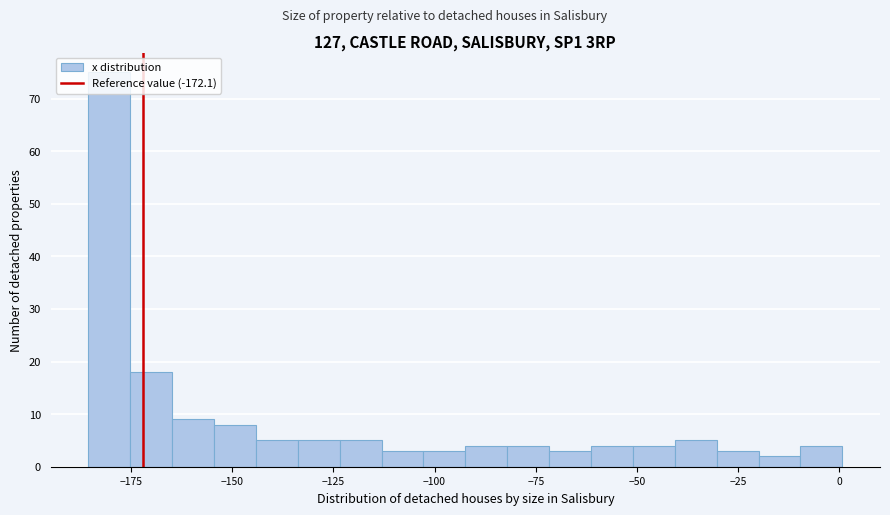

Read against the x-axis, roughly where is the centre of the tallest bar?

-180